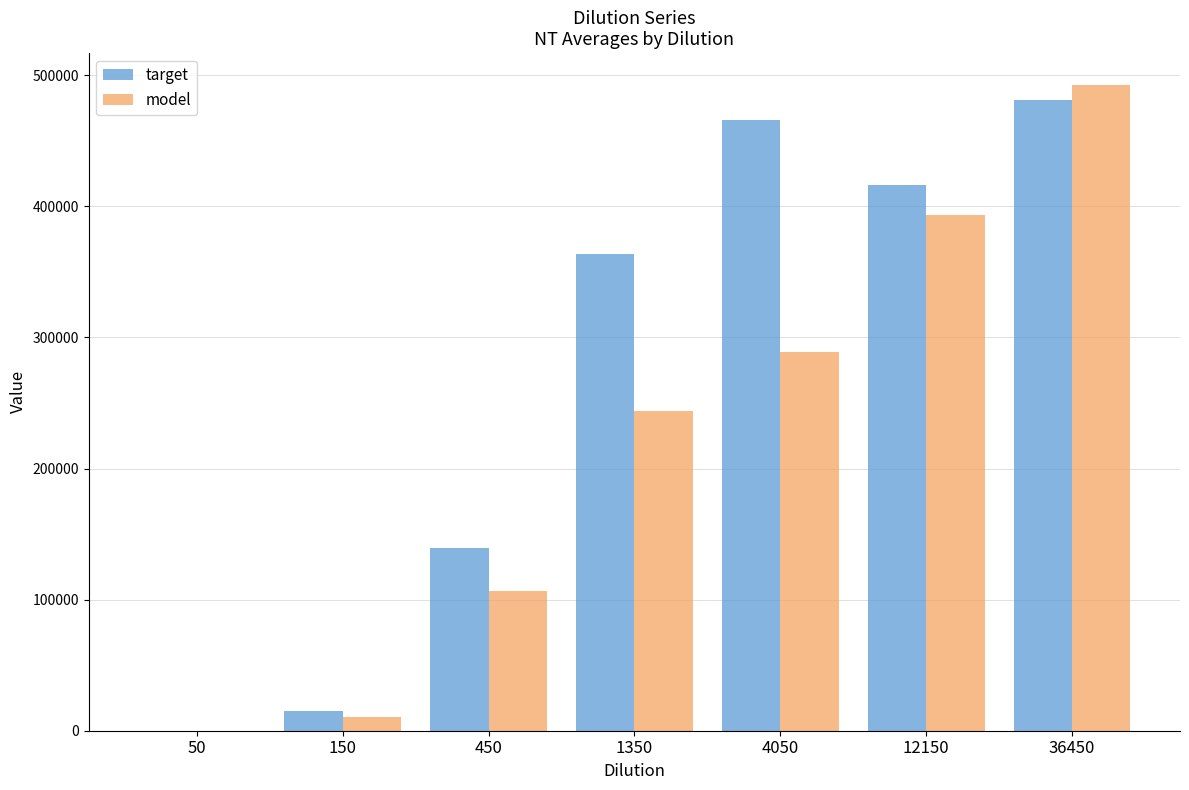

Which series changed the most between 450 and 4050?

target